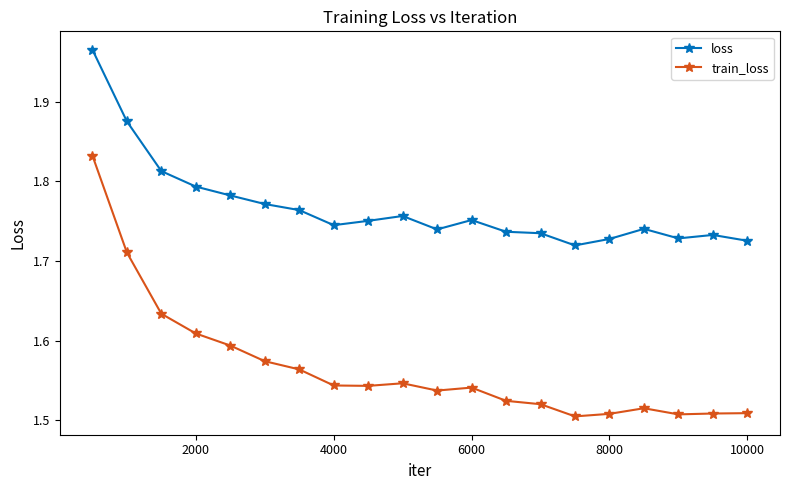

What is the sum of all train_loss values?

31.3